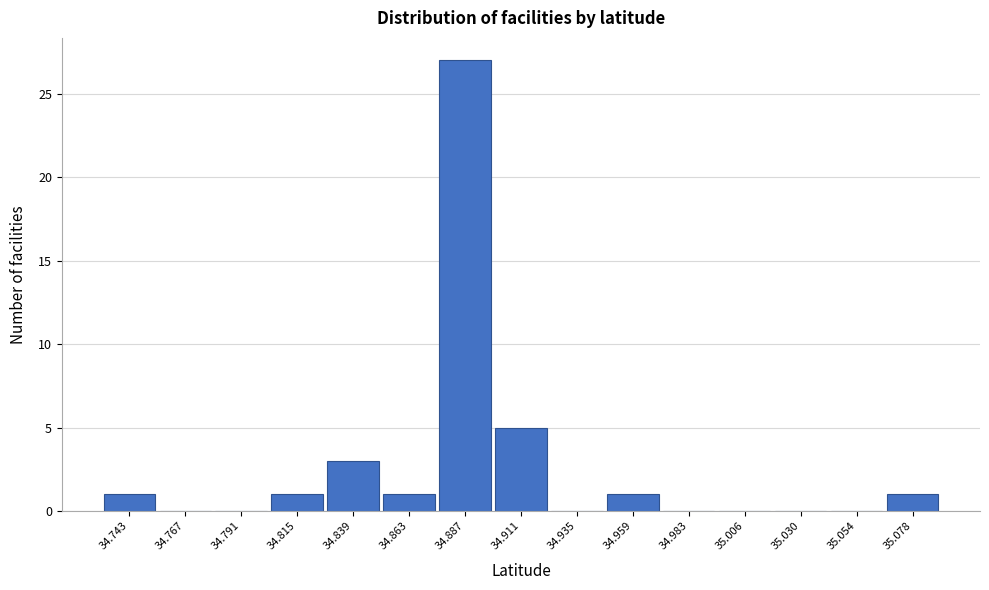

Reading left to right, list all the values displayed in this chart.

34.743=1	34.767=0	34.791=0	34.815=1	34.839=3	34.863=1	34.887=27	34.911=5	34.935=0	34.959=1	34.983=0	35.006=0	35.030=0	35.054=0	35.078=1